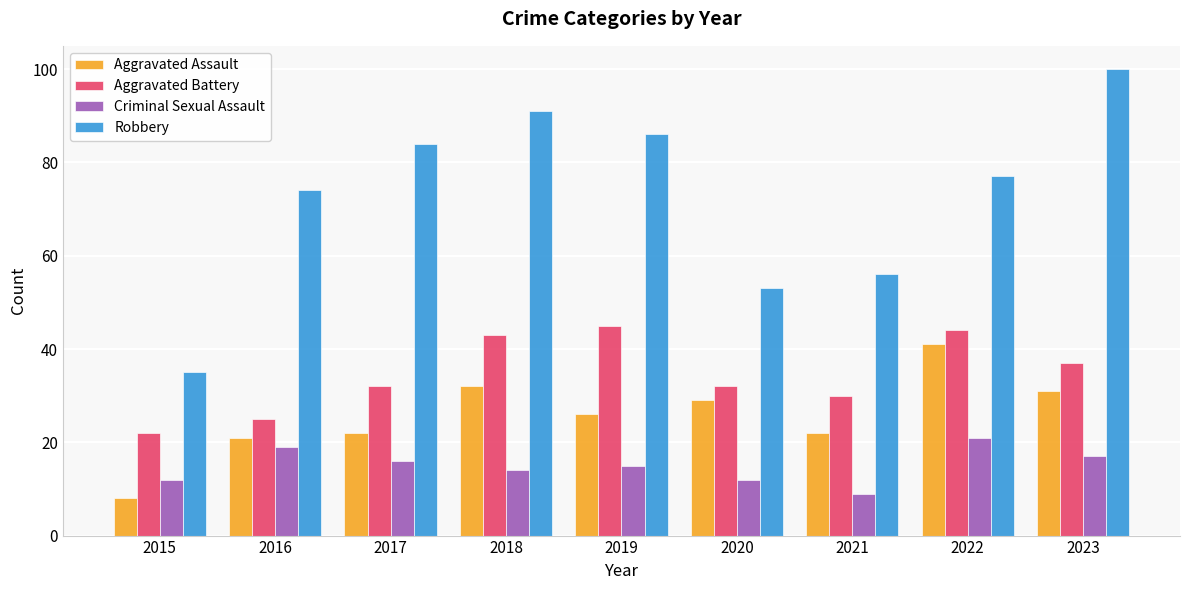

Reading left to right, extract all data points from this chart.

Aggravated Assault: 8	21	22	32	26	29	22	41	31
Aggravated Battery: 22	25	32	43	45	32	30	44	37
Criminal Sexual Assault: 12	19	16	14	15	12	9	21	17
Robbery: 35	74	84	91	86	53	56	77	100